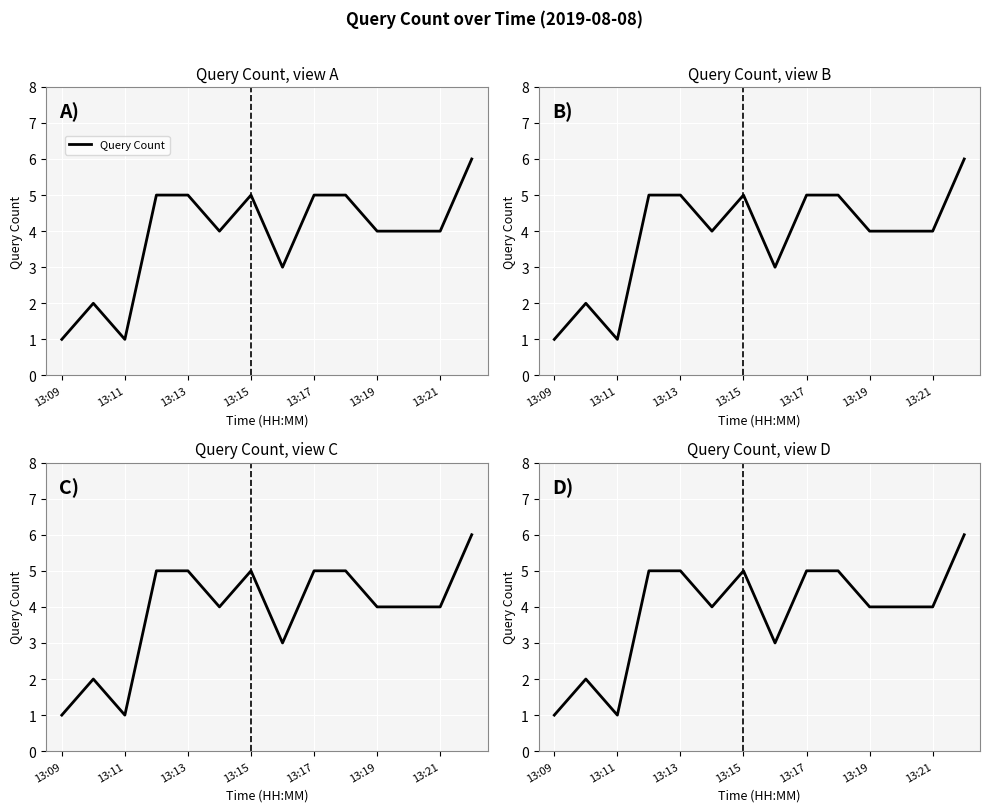

Count the number of categories in the chart.

14